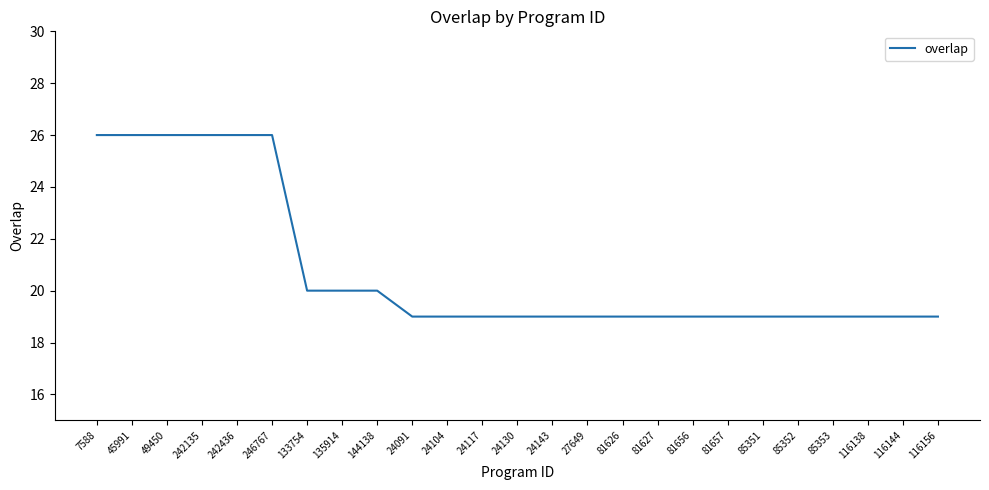

What is the maximum value shown in the chart?

26